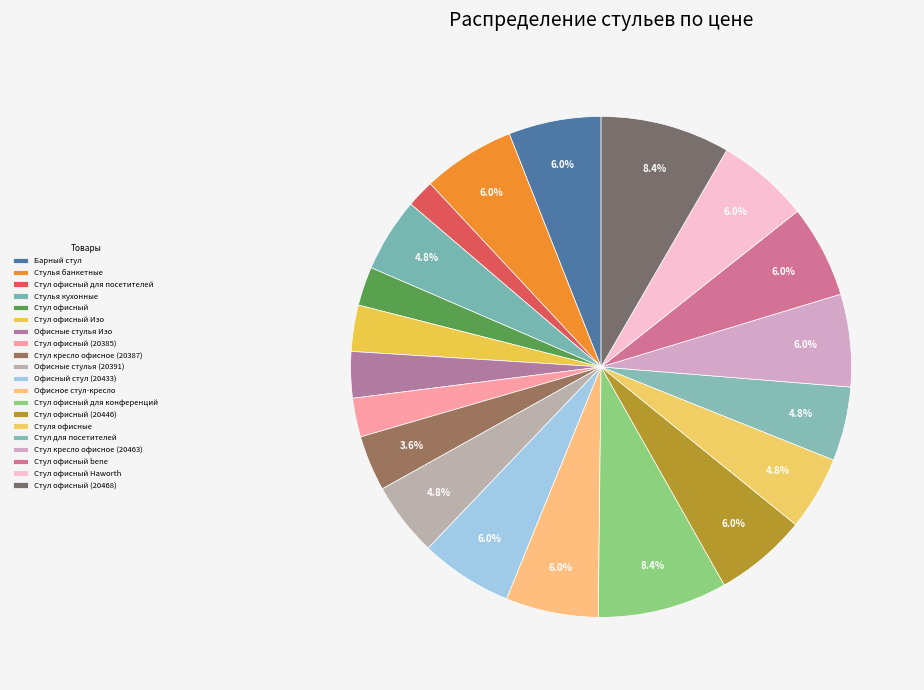

Count the number of slices in the pie.

20